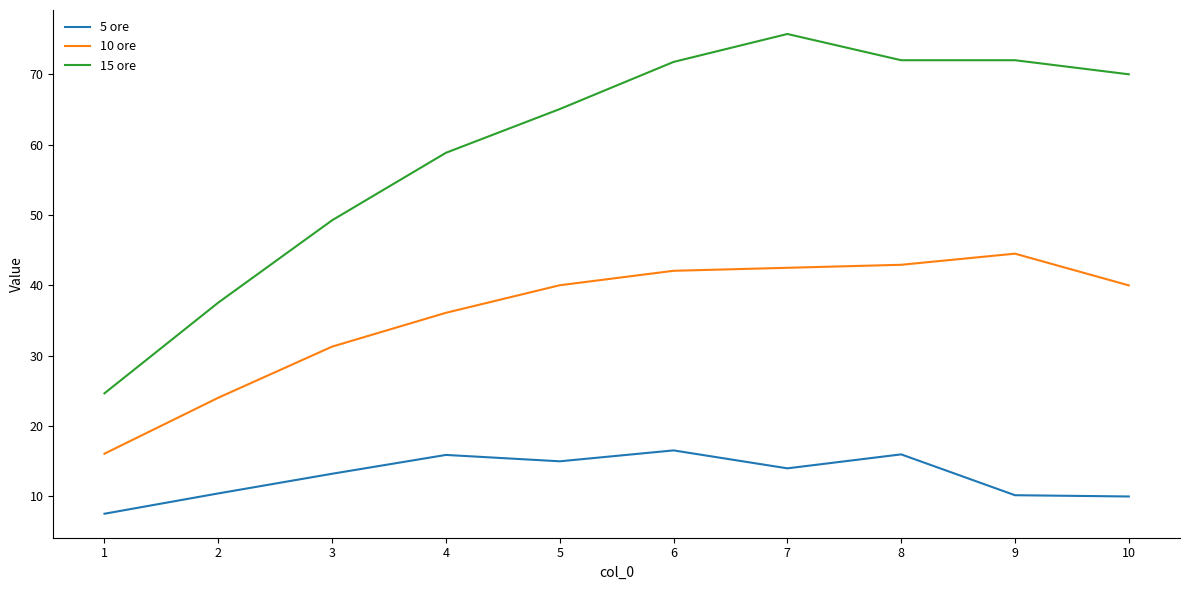

How many distinct data groups are displayed?

3